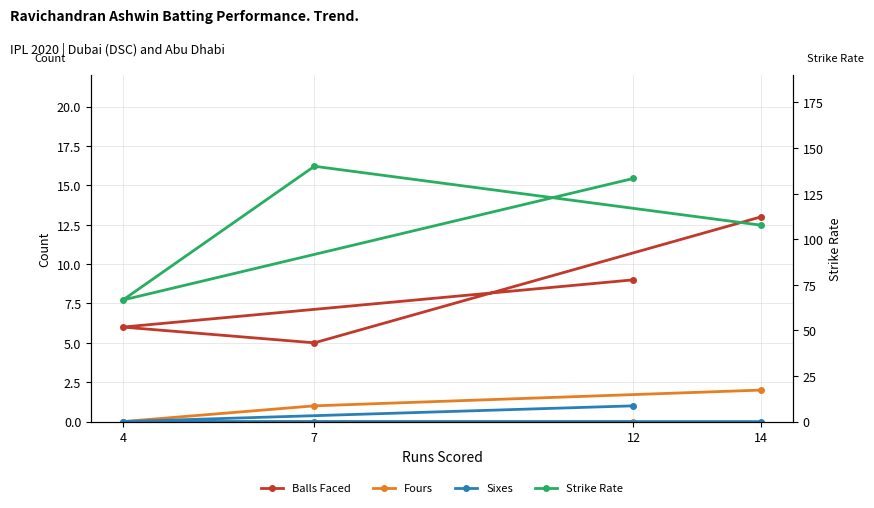

Reading left to right, extract all data points from this chart.

Balls Faced: 12=9.0	4=6.0	7=5.0	14=13.0
Fours: 12=0.0	4=0.0	7=1.0	14=2.0
Sixes: 12=1.0	4=0.0	7=0.0	14=0.0
Strike Rate: 12=133.3	4=66.7	7=140.0	14=107.7